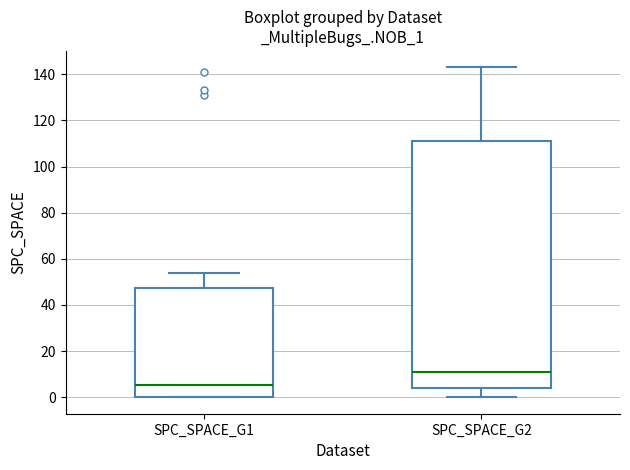

Reading left to right, read every box against the y-axis: the position of its median line, the range the box covers, and the ends of its whiskers. The values are not printed on the chart, so give them approximately, as read against the axis.

SPC_SPACE_G1: median 6, box 0 to 48, whiskers 0 to 54
SPC_SPACE_G2: median 12, box 4 to 112, whiskers 0 to 144